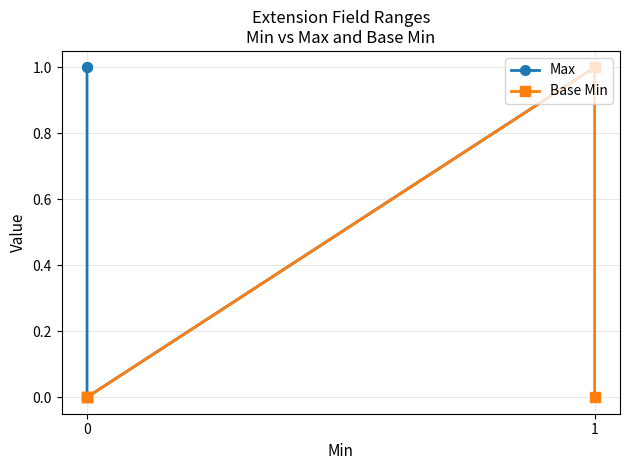

True or false: Base Min and Max intersect in this chart.

False